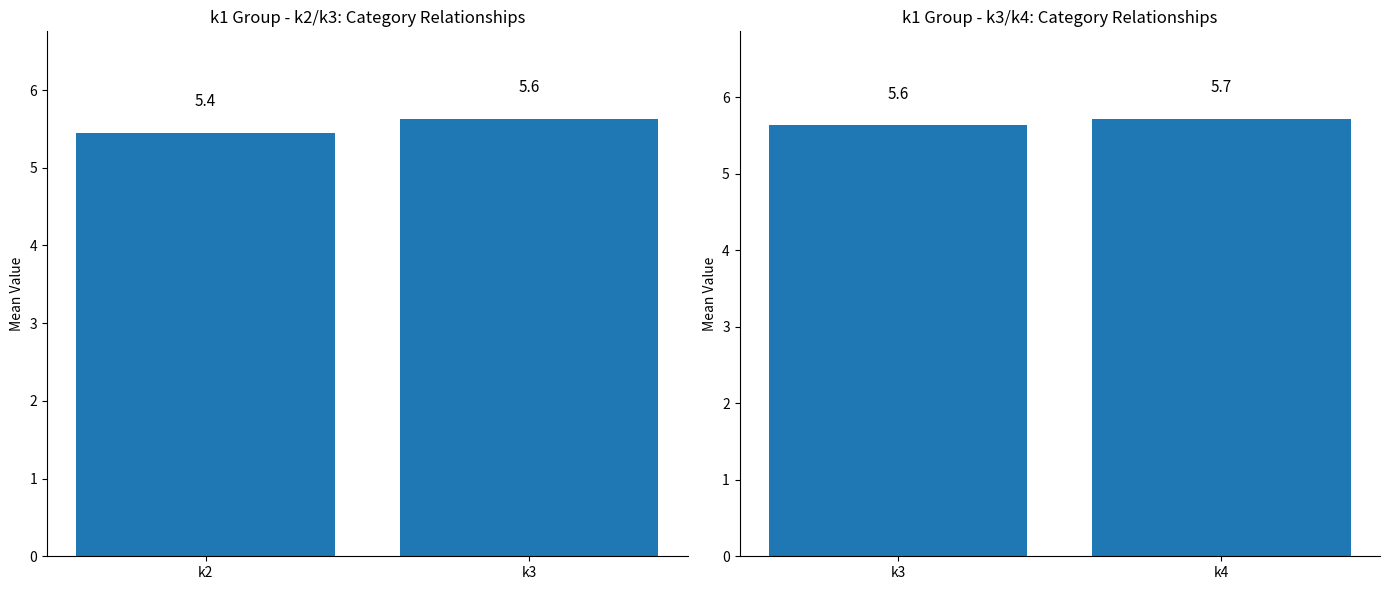

Does the chart contain any negative values?

No